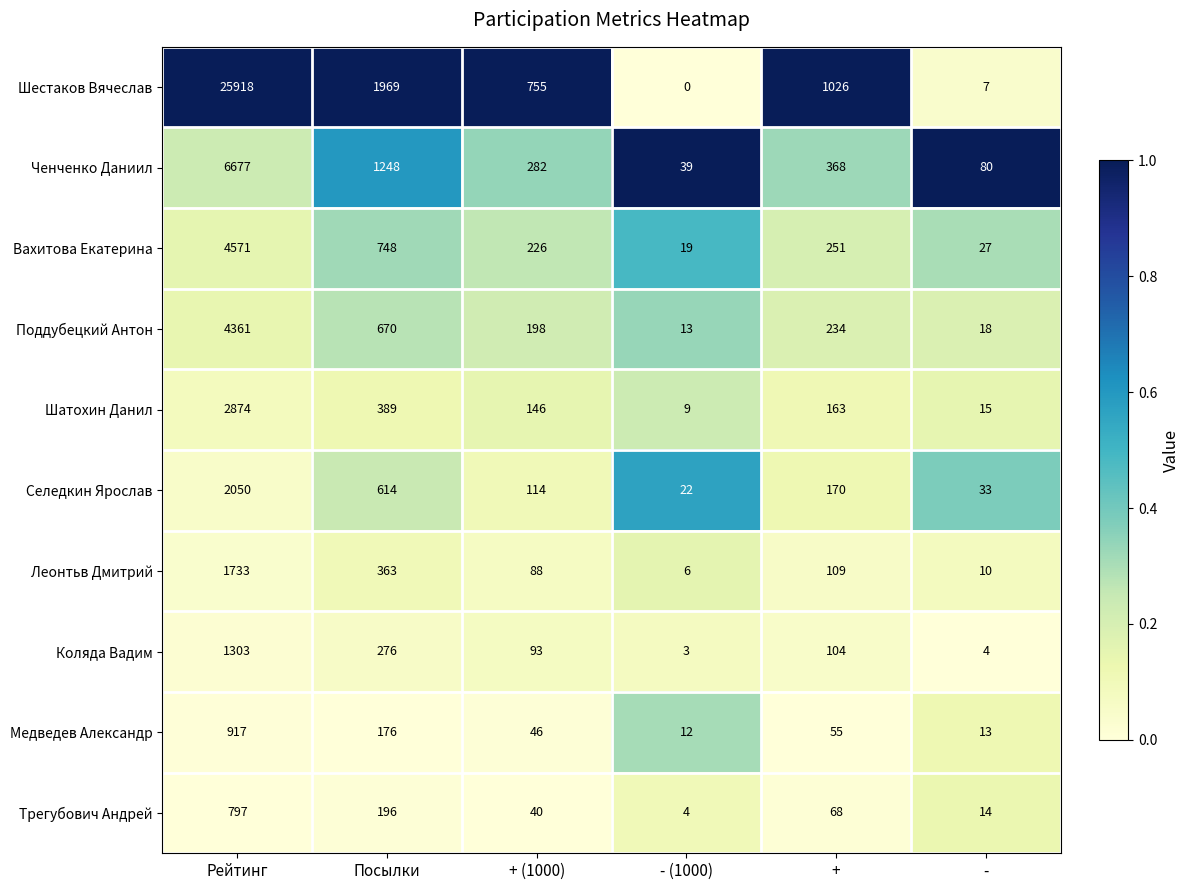

At which category is the sum across all series the highest?

Рейтинг